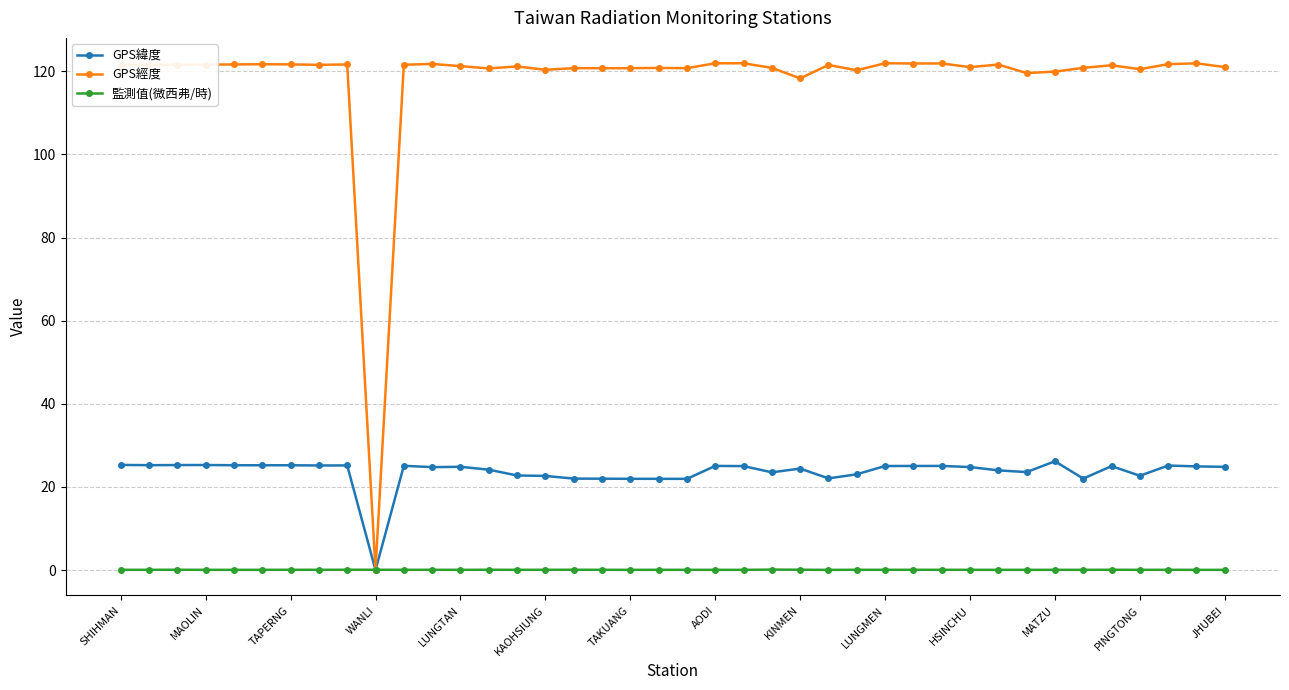

At how many categories does at least one series exceed 32?

39